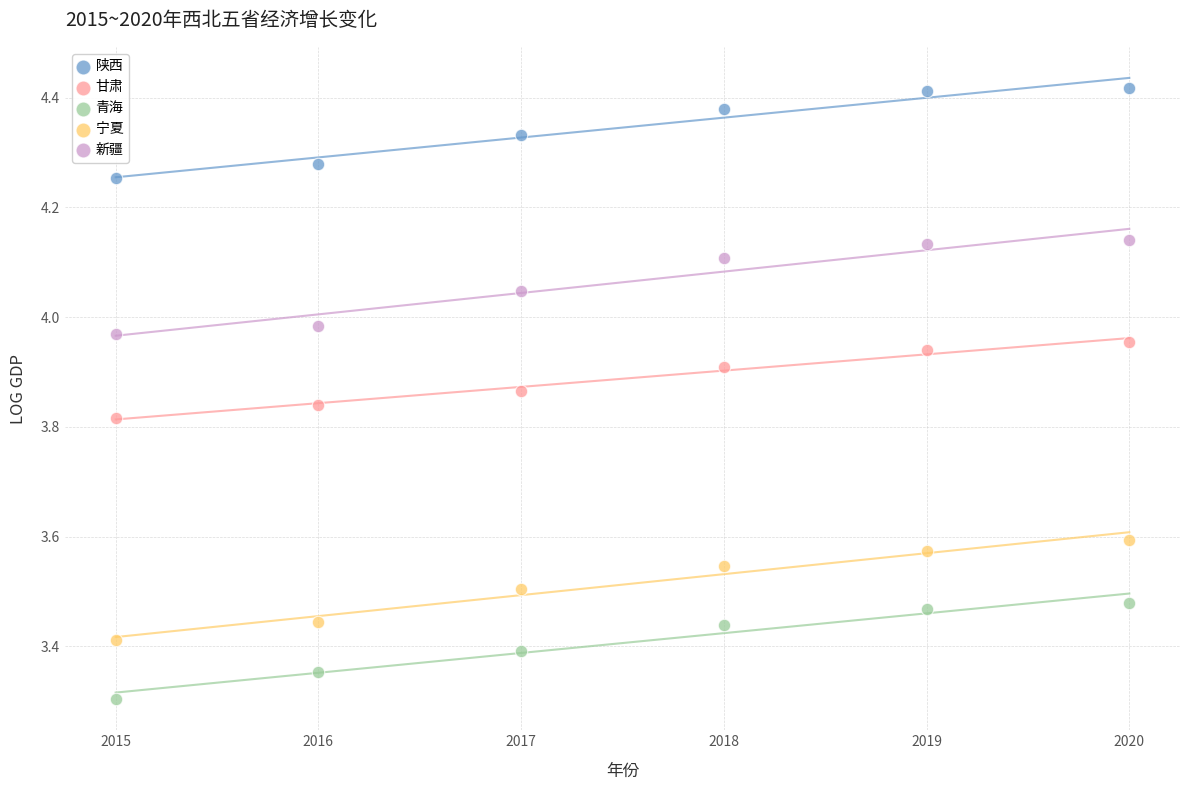

In the 青海 series, what Y value is closest to 3?

3.3